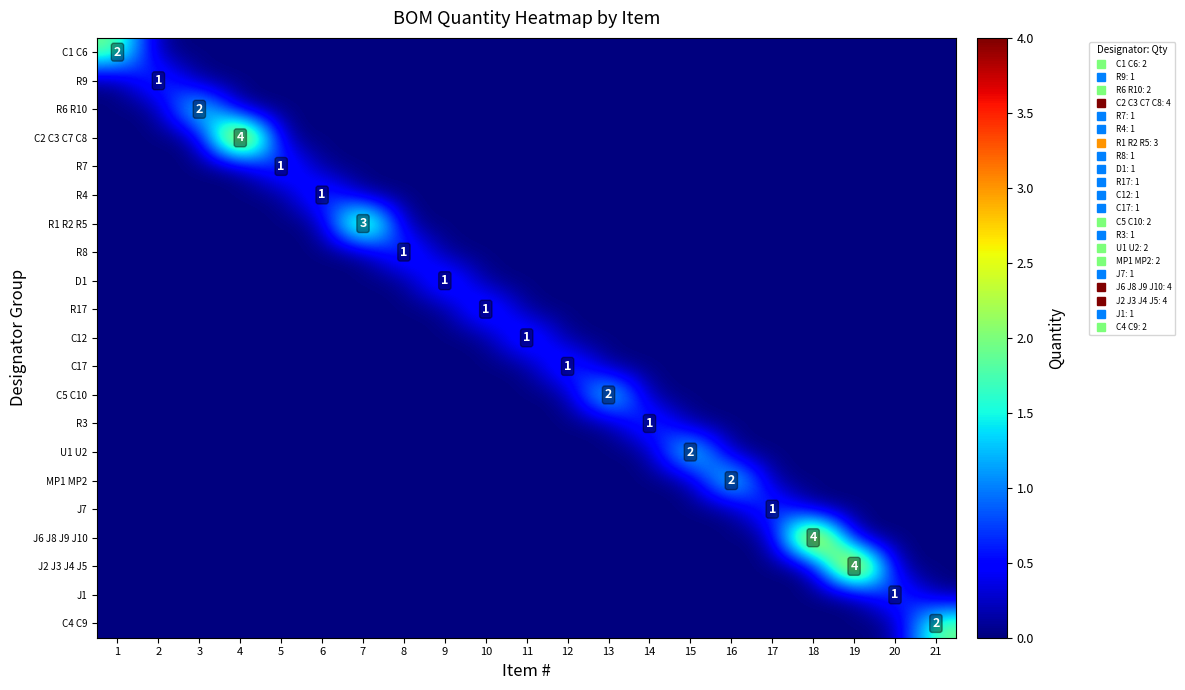

Which series changed the most between 7 and 17?

R1 R2 R5